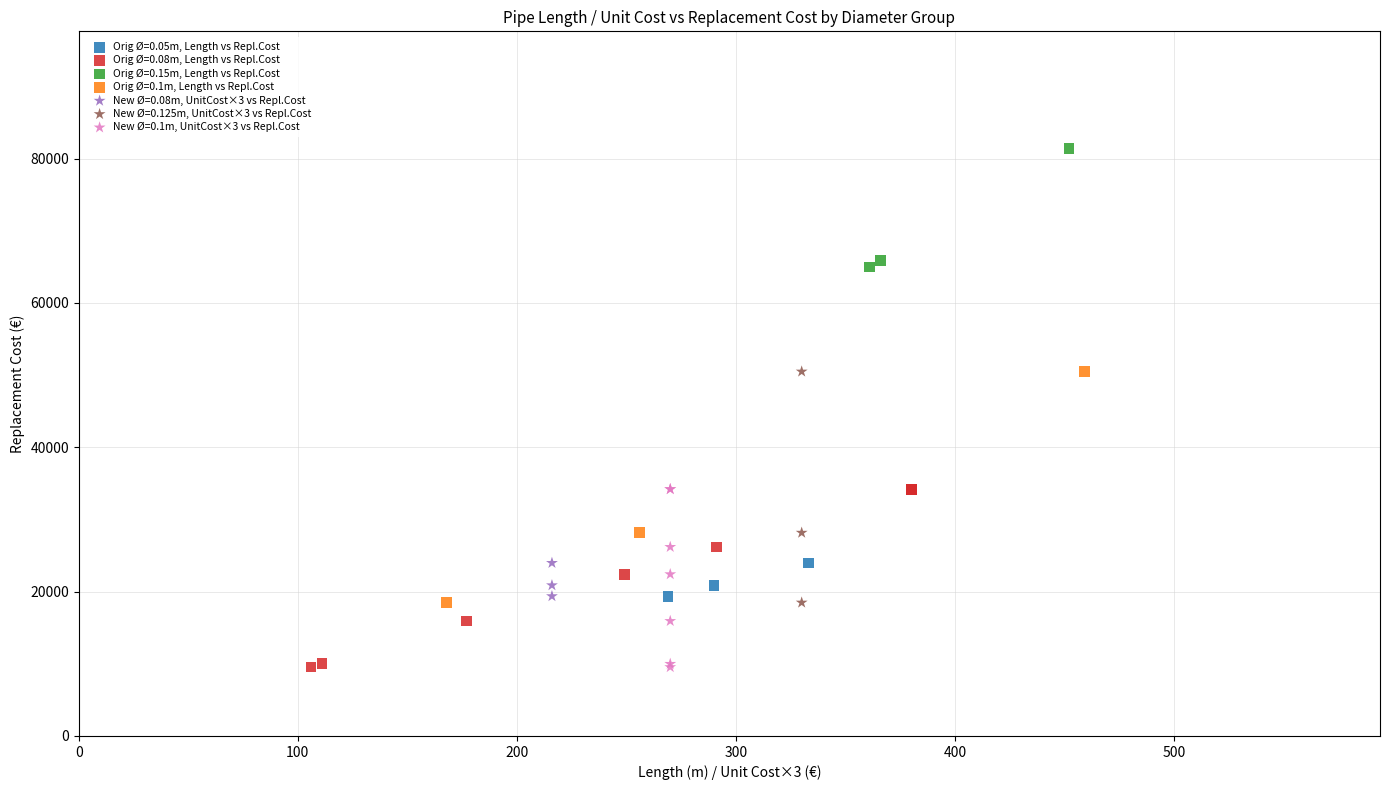

What are all the series names shown in the legend?

Orig Ø=0.05m, Length vs Repl.Cost, Orig Ø=0.08m, Length vs Repl.Cost, Orig Ø=0.15m, Length vs Repl.Cost, Orig Ø=0.1m, Length vs Repl.Cost, New Ø=0.08m, UnitCost×3 vs Repl.Cost, New Ø=0.125m, UnitCost×3 vs Repl.Cost, New Ø=0.1m, UnitCost×3 vs Repl.Cost